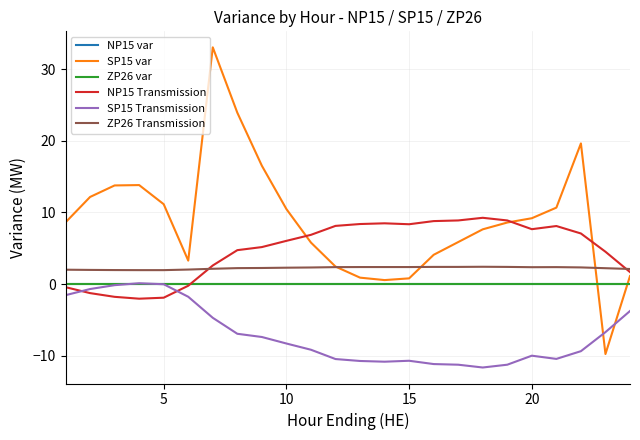

Does the chart have visible grid lines?

Yes